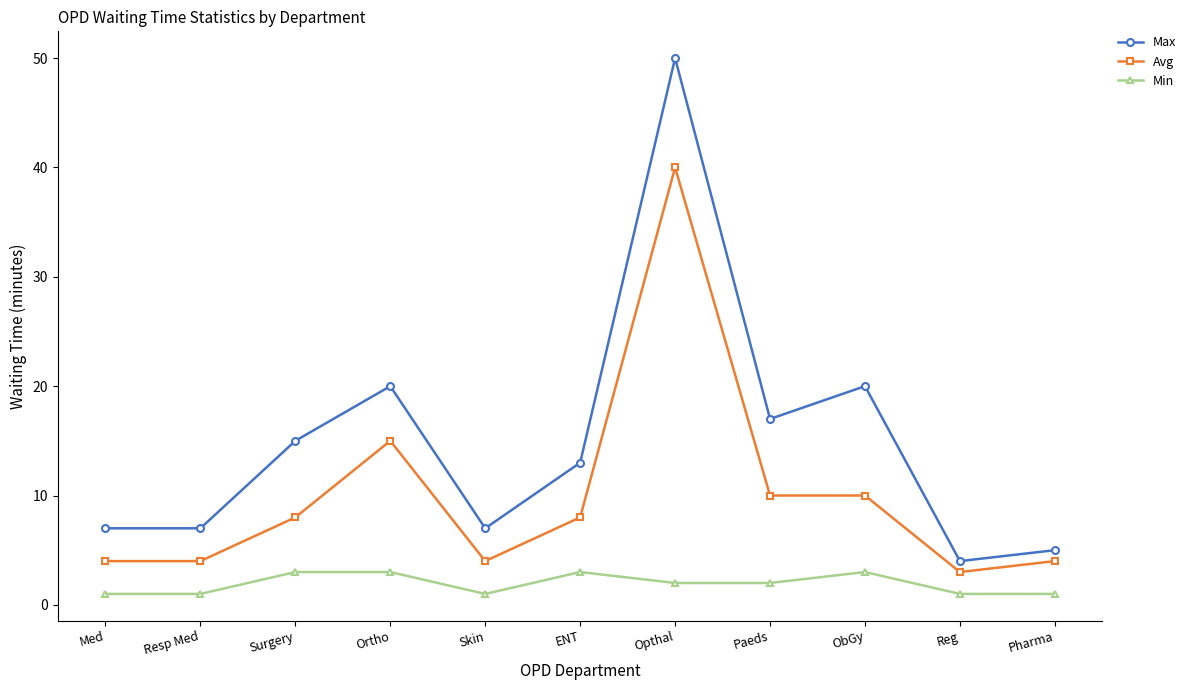

Which series has the largest range (max minus min)?

Max